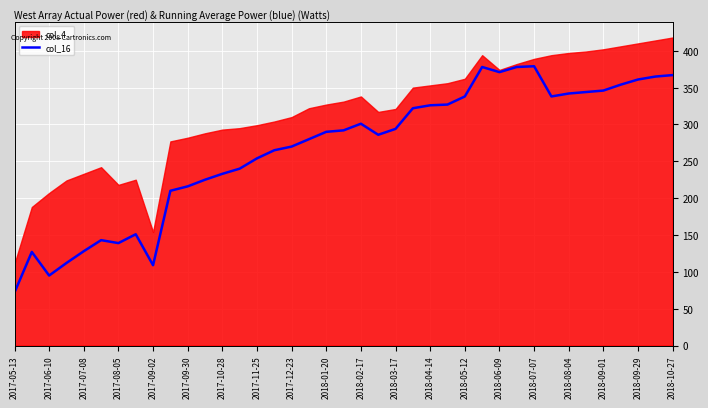

True or false: col_16 has a value of 176 at 2018-03-17.

False